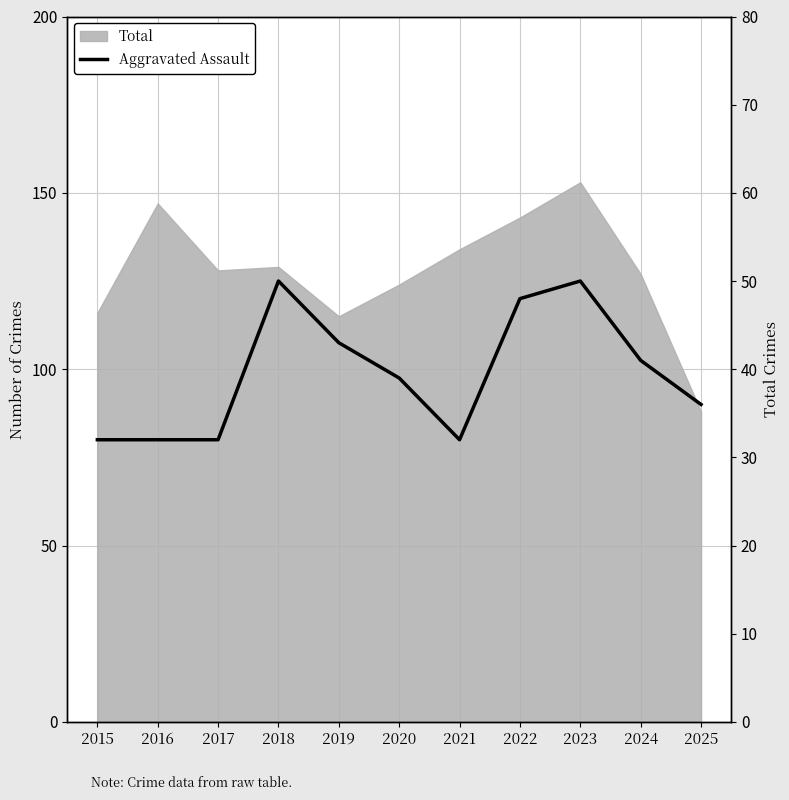

Approximately how many times larger is the value at 2024 compared to 2021?

1.3